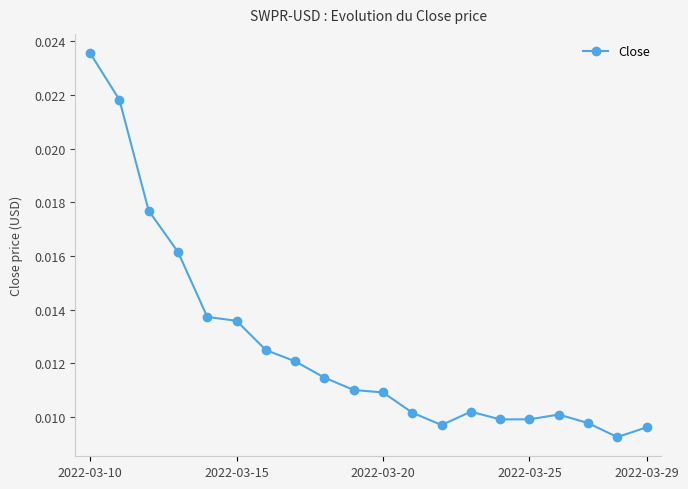

Count the values in the range 0 to 1.

20